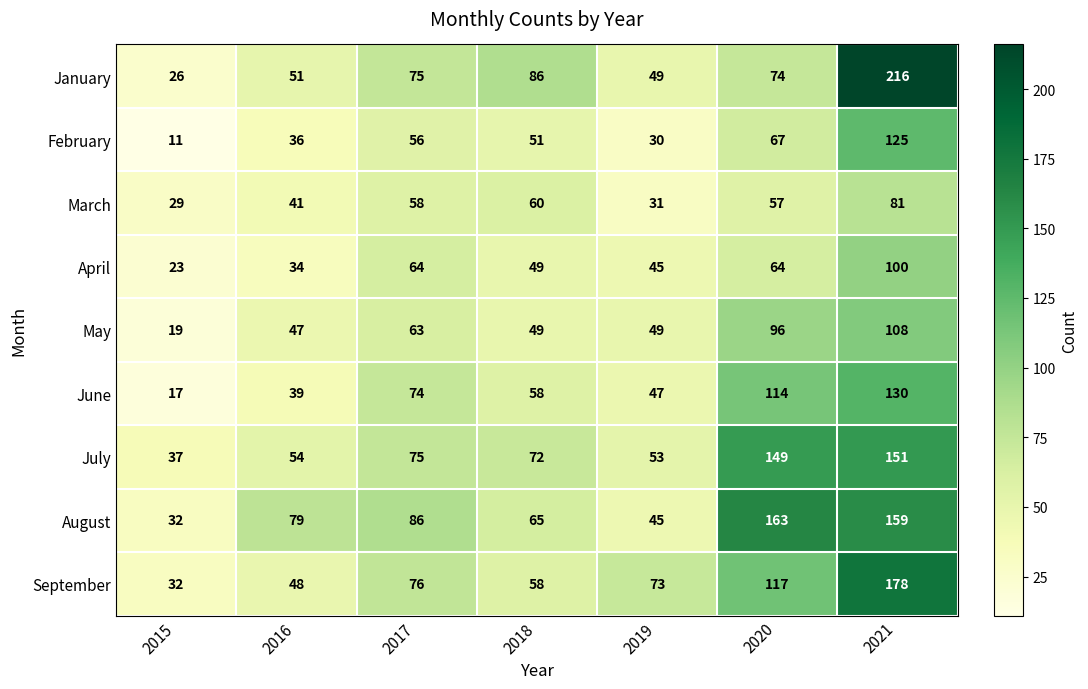

List the series in order of their peak value, lowest first.

March, April, May, February, June, July, August, September, January